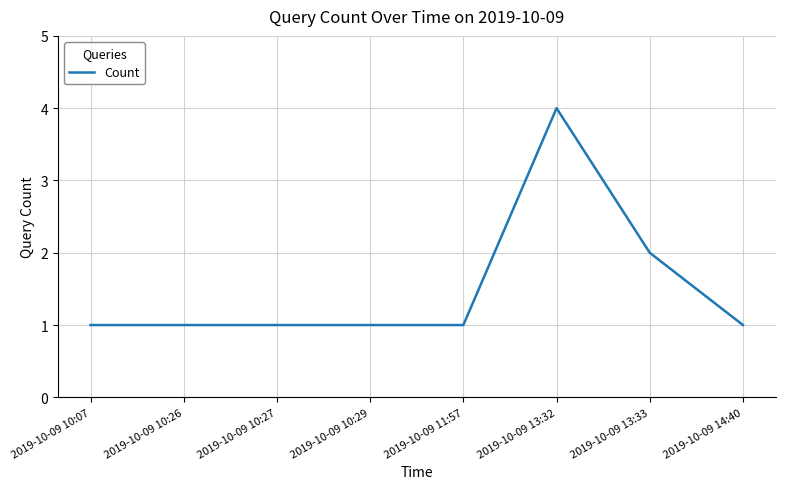

Is it true that the value at 2019-10-09 13:32 is 6?

False